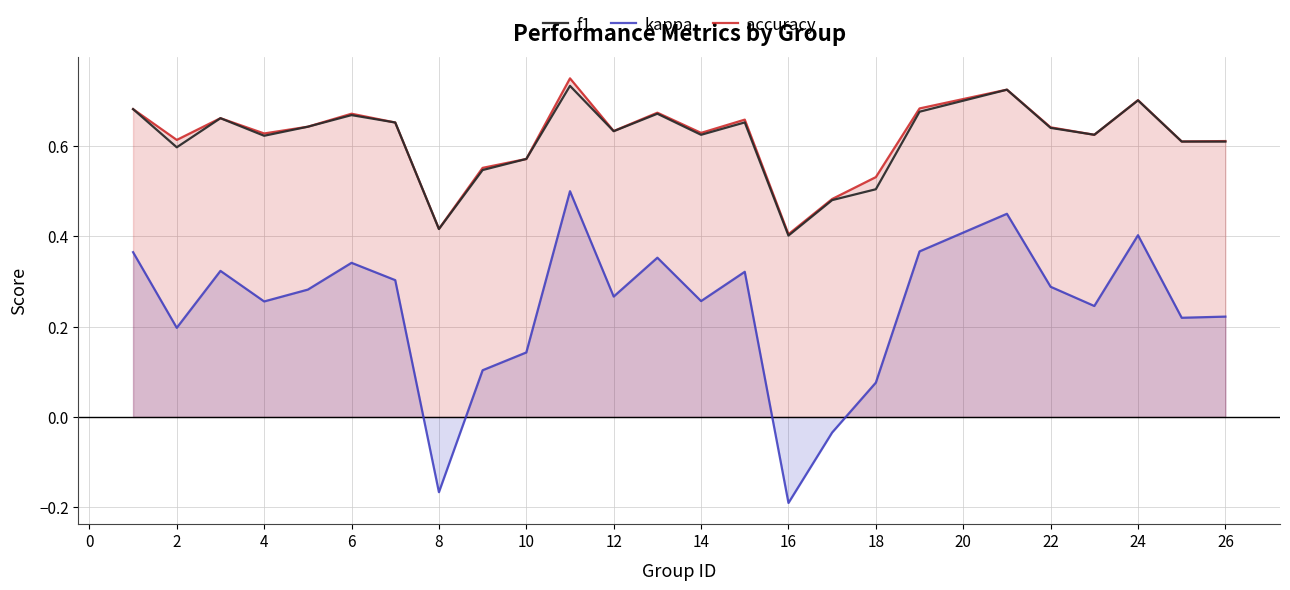

How many categories are shown in the chart?

25